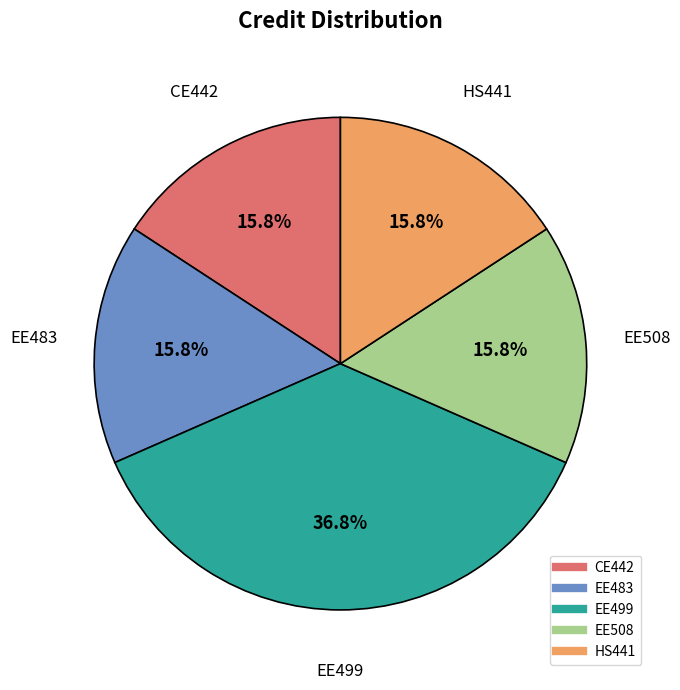

Approximately how many times larger is the value at EE483 compared to HS441?

1.0